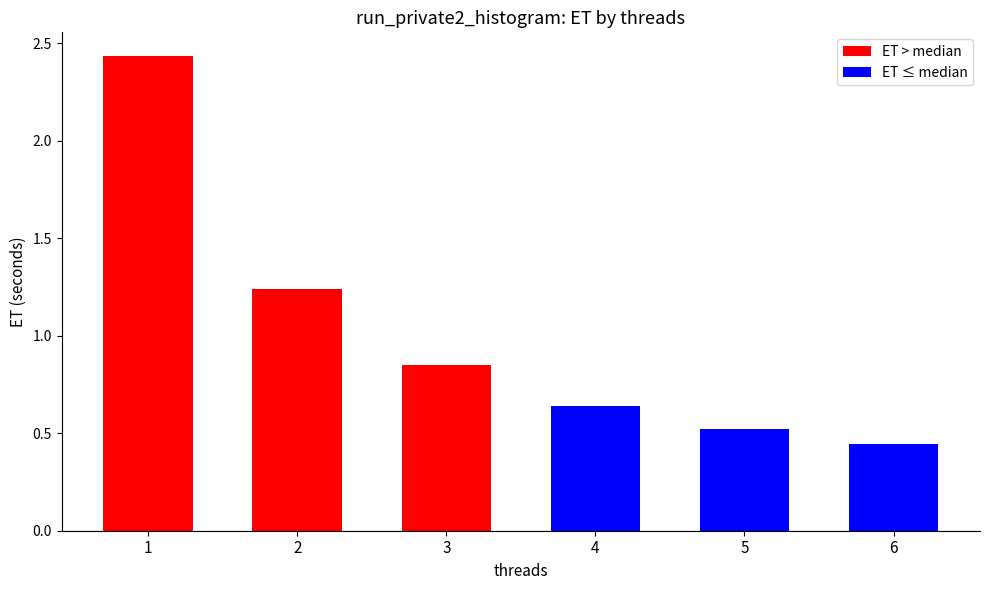

What is the change in value from 1 to 2?

-1.2